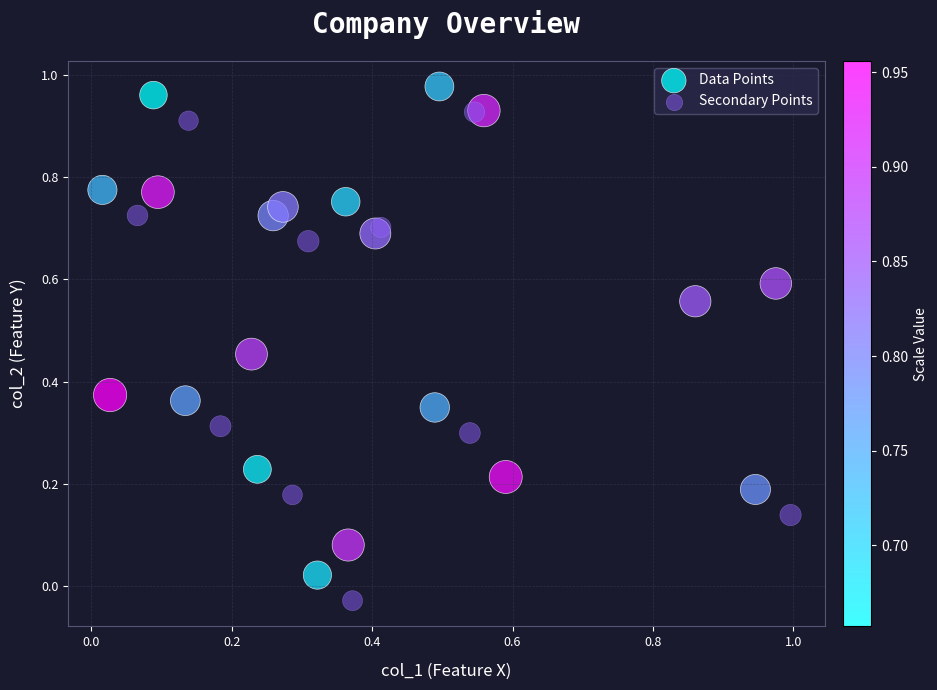

What are all the series names shown in the legend?

Data Points, Secondary Points